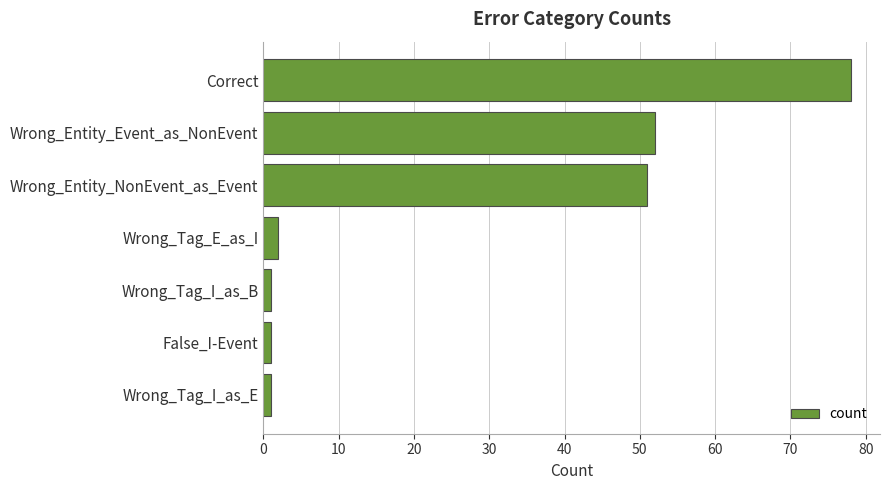

Reading top to bottom, extract all data points from this chart.

78	52	51	2	1	1	1